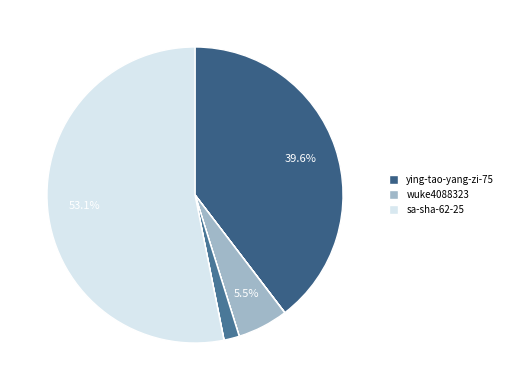

How many slices are in this pie chart?

8